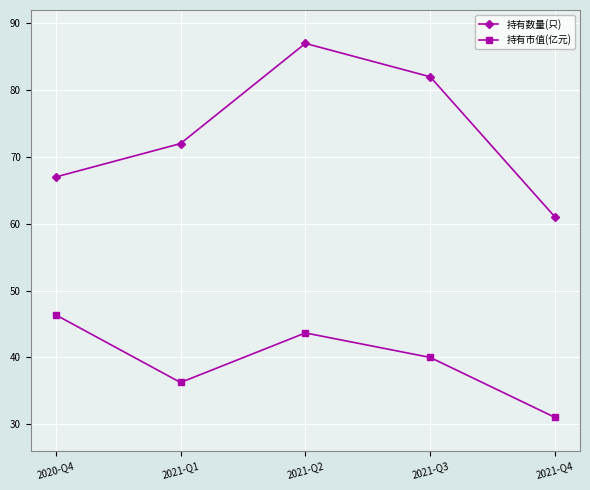

The value of 持有数量(只) at 2021-Q1 is 72.0. True or false?

True